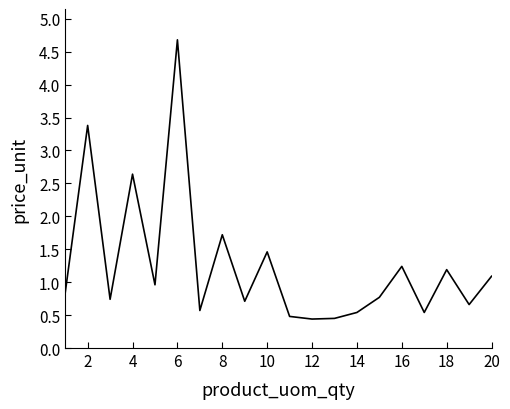

What is the greatest value displayed?

4.7